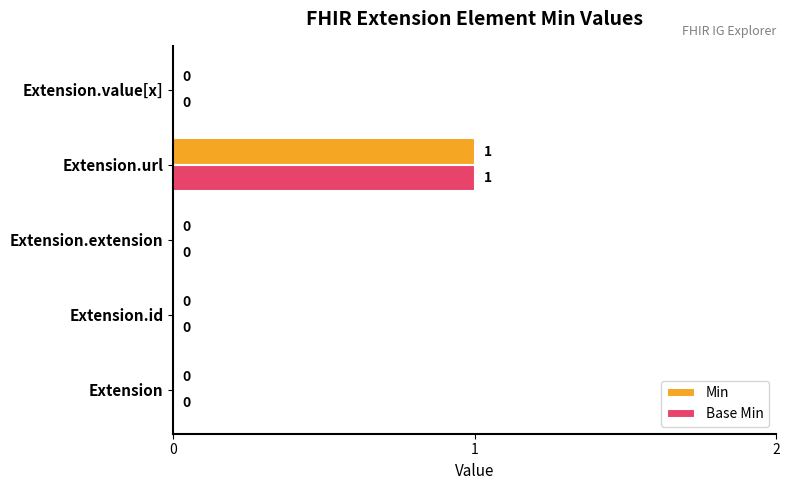

At which category is the sum across all series the highest?

Extension.url